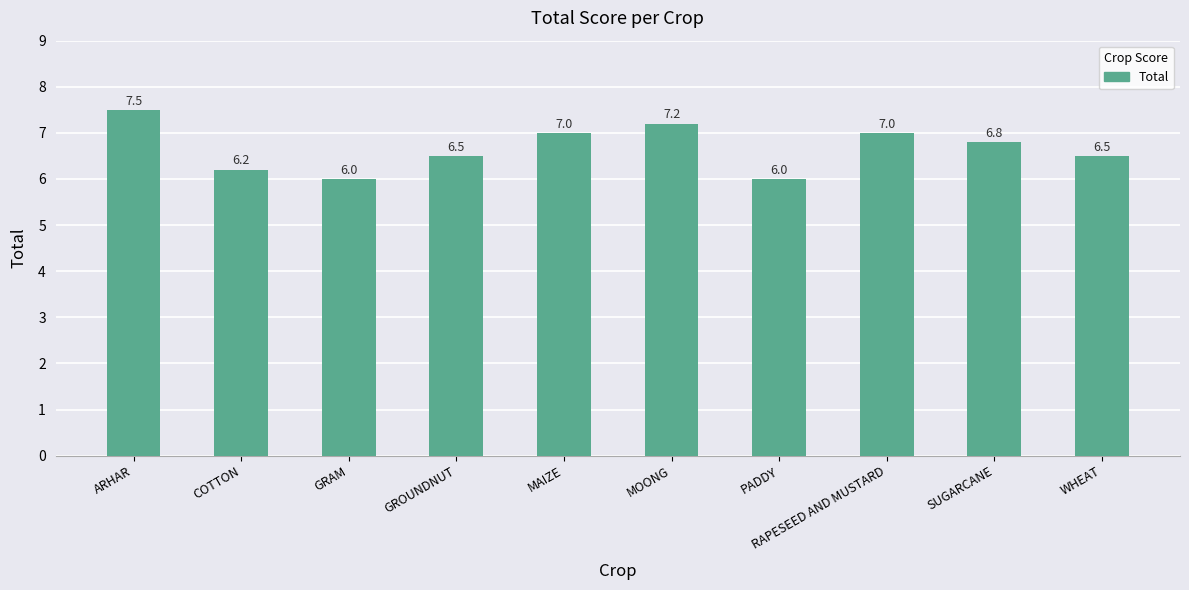

Reading left to right, what are all the values shown in this chart?

ARHAR=7.5	COTTON=6.2	GRAM=6.0	GROUNDNUT=6.5	MAIZE=7.0	MOONG=7.2	PADDY=6.0	RAPESEED AND MUSTARD=7.0	SUGARCANE=6.8	WHEAT=6.5